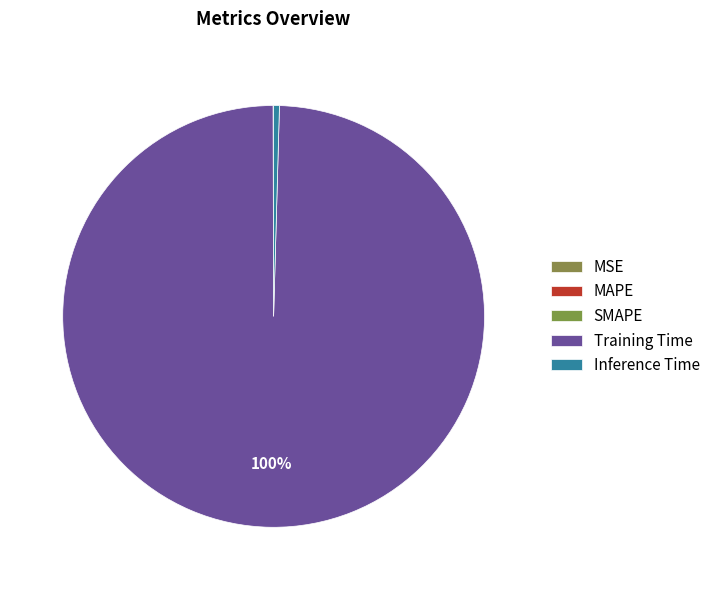

Which has a higher value, Training Time or Inference Time?

Training Time